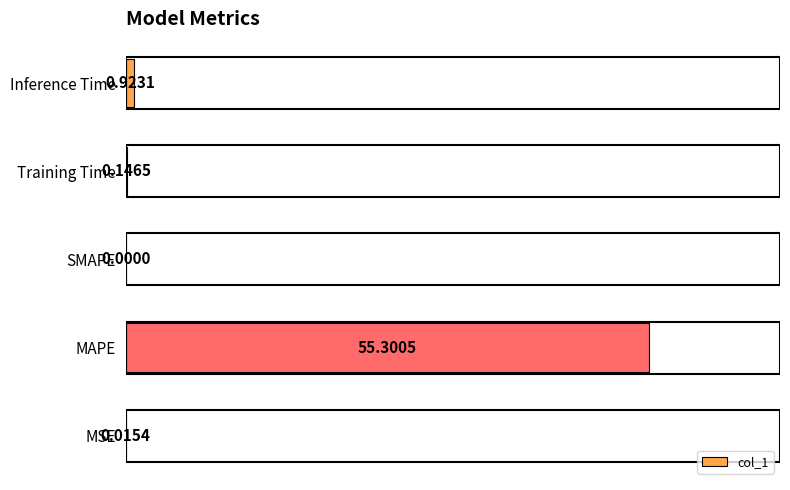

How many series are shown in this chart?

1